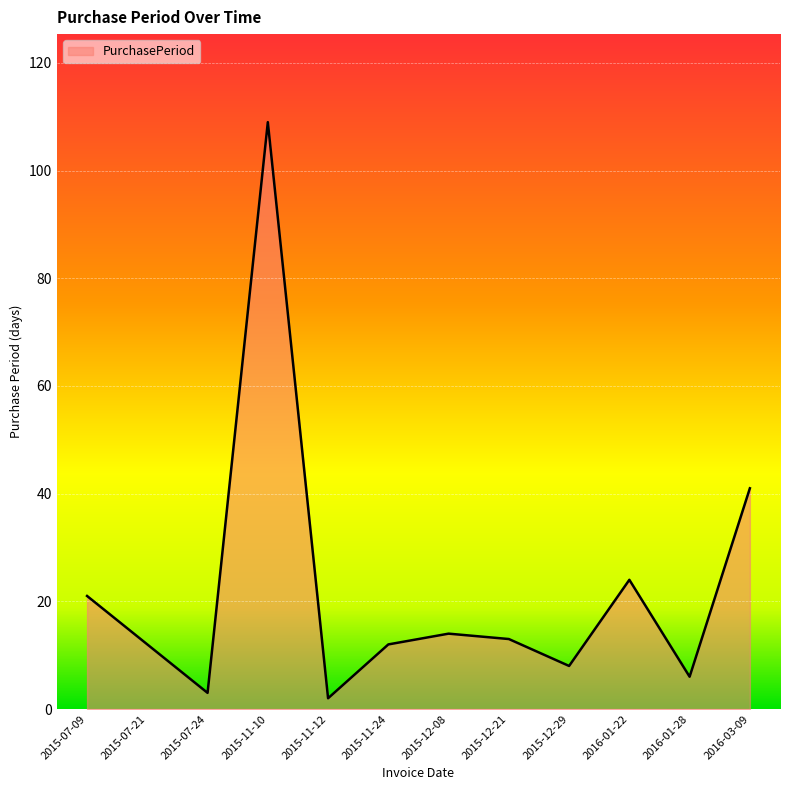

What value does the data have at 2016-03-09, to the nearest 10?

40